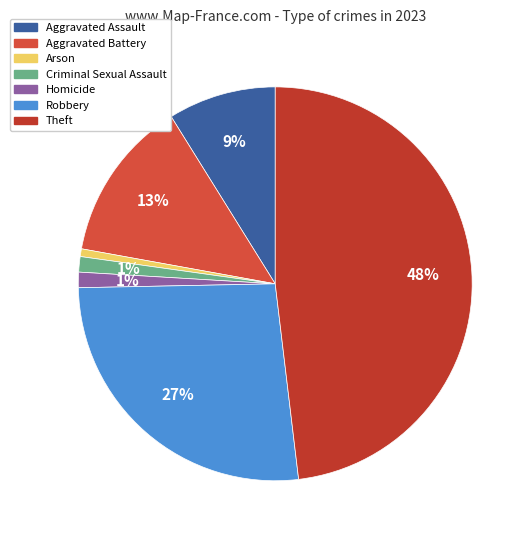

What is the largest slice in the pie chart?

Theft